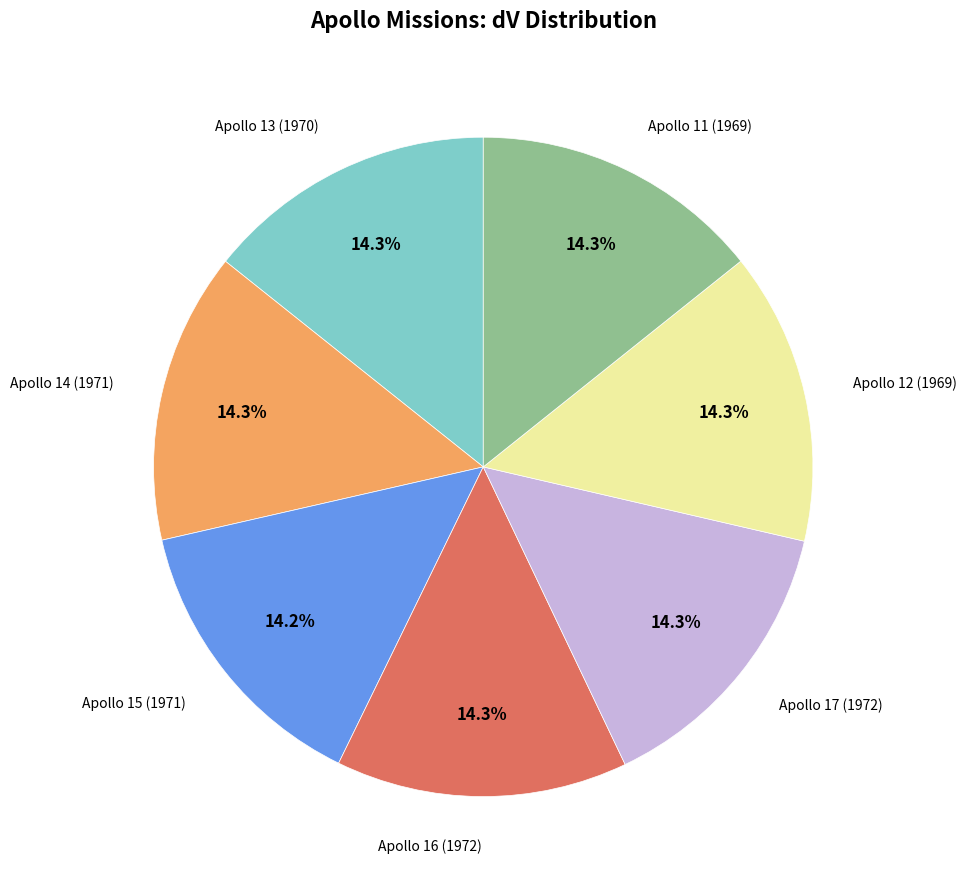

Does any single category account for the majority?

No